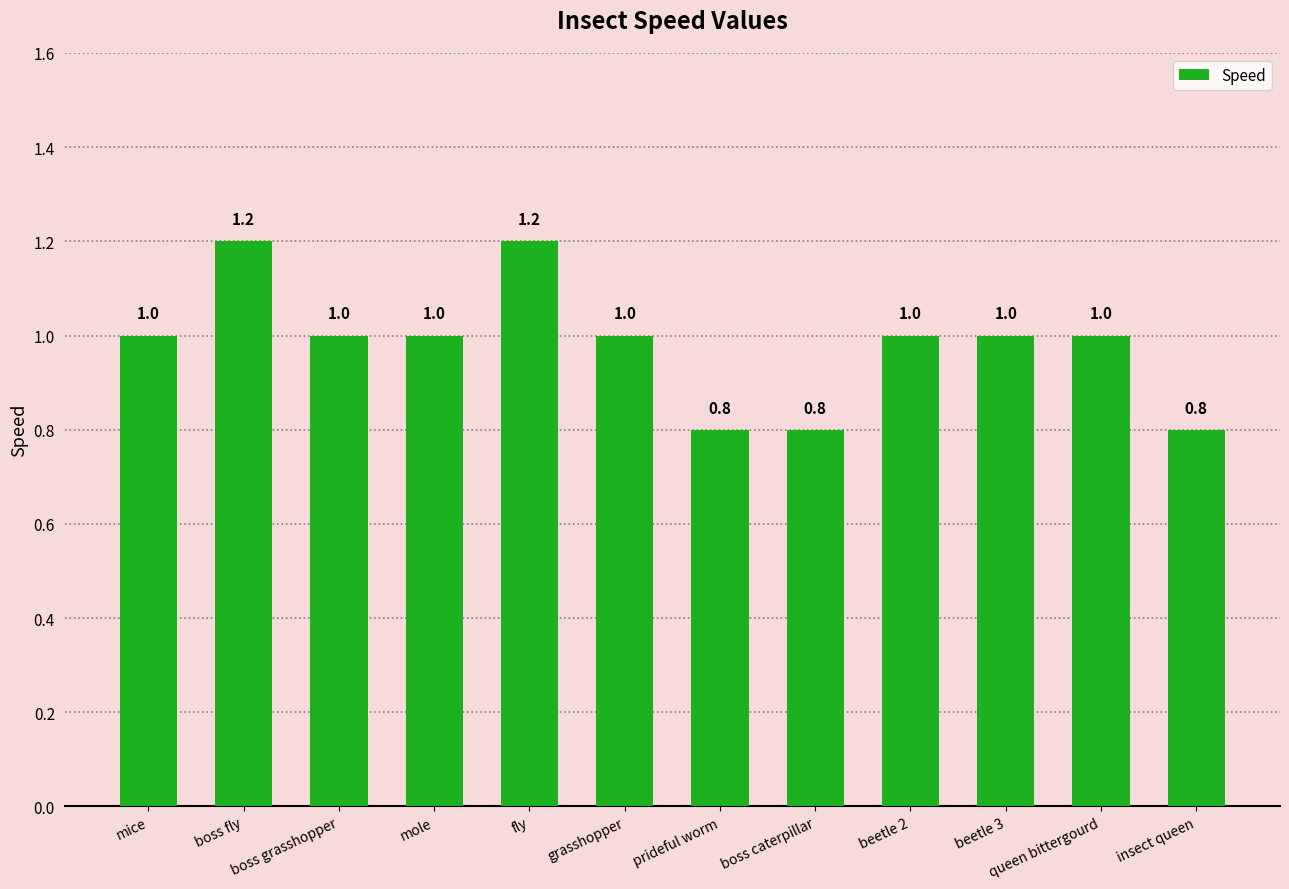

Reading left to right, what are all the values shown in this chart?

1.0	1.2	1.0	1.0	1.2	1.0	0.8	0.8	1.0	1.0	1.0	0.8